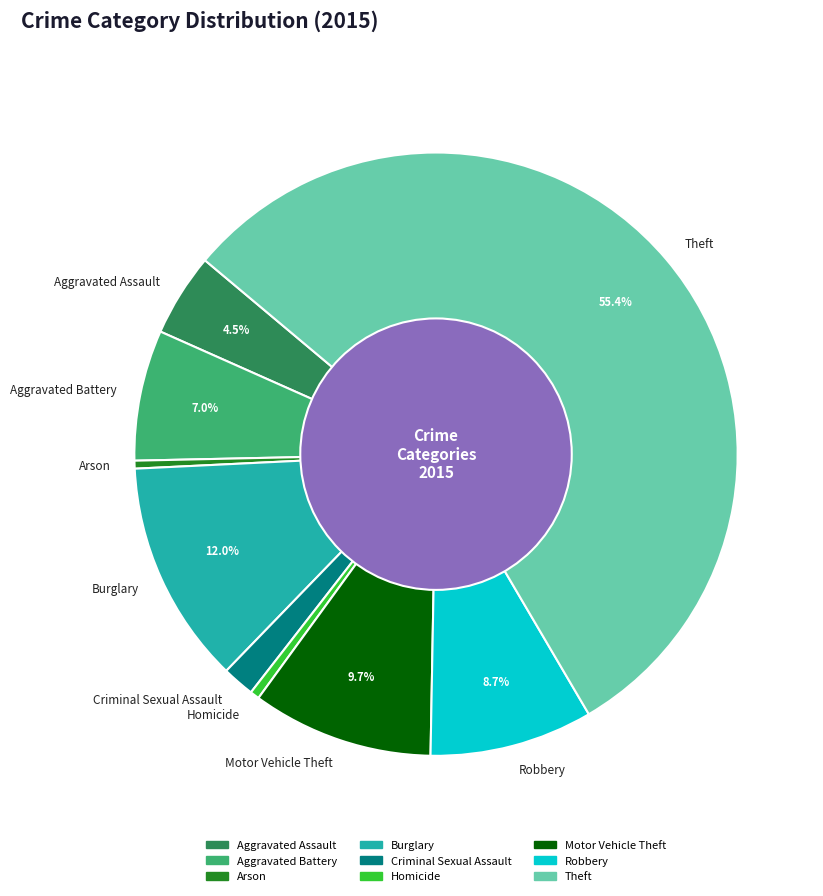

How many segments does this pie chart have?

9